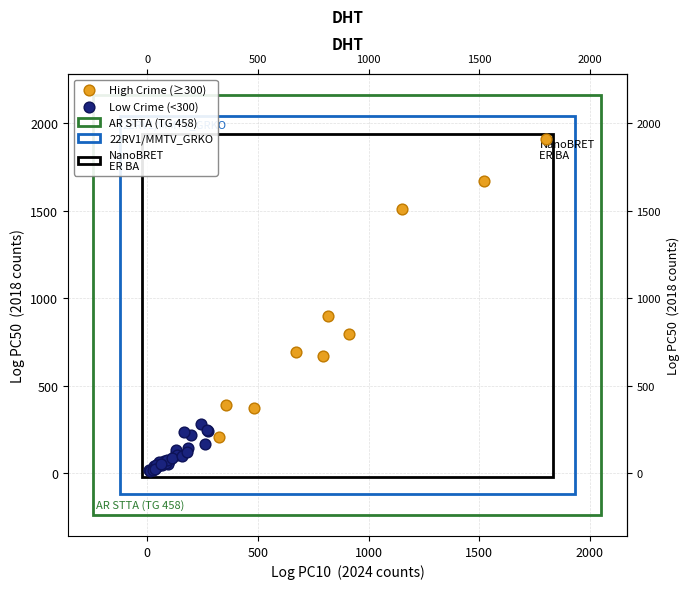

Which series has the widest spread of Y values?

High Crime (≥300)